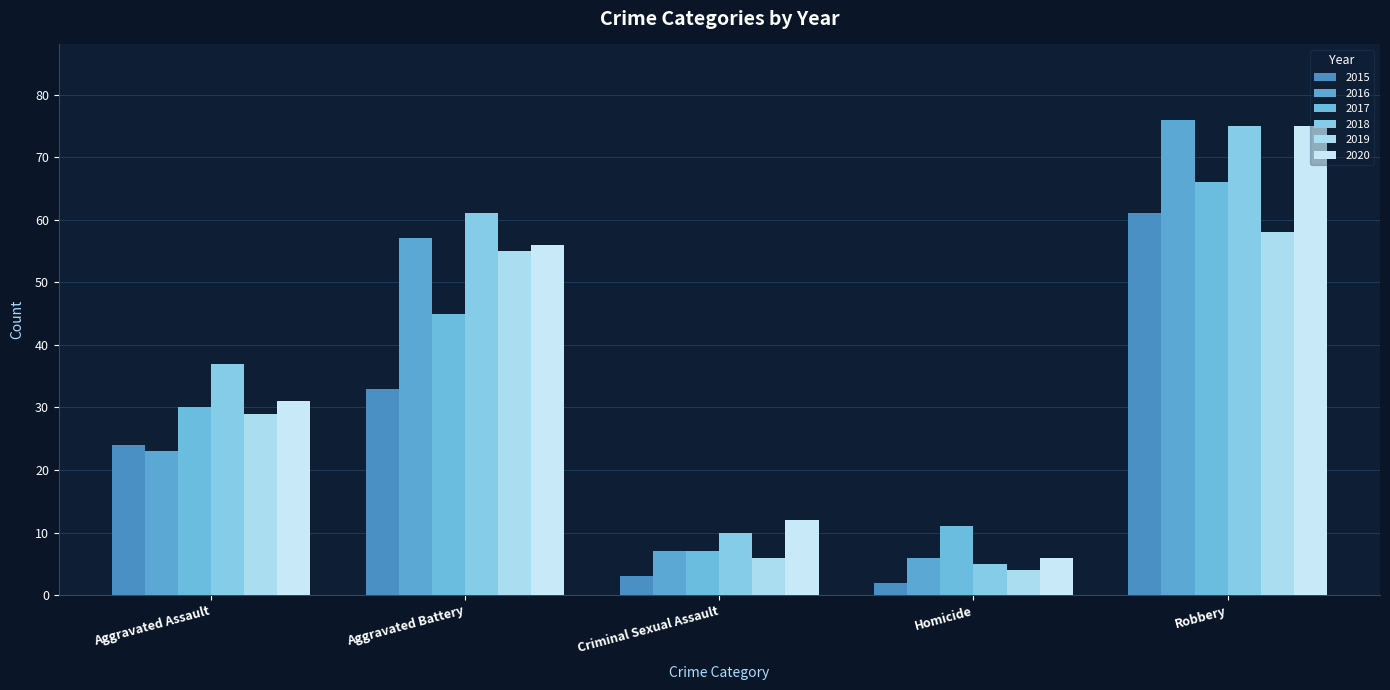

Between Aggravated Assault and Aggravated Battery, which is larger?

Aggravated Battery